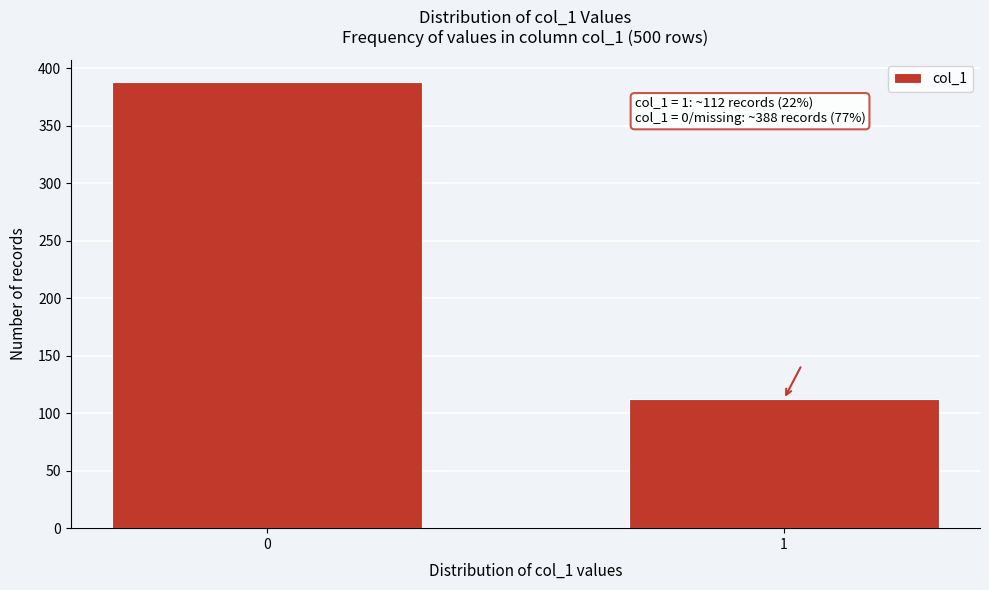

Reading right to left, list all the values displayed in this chart.

1=112	0=388